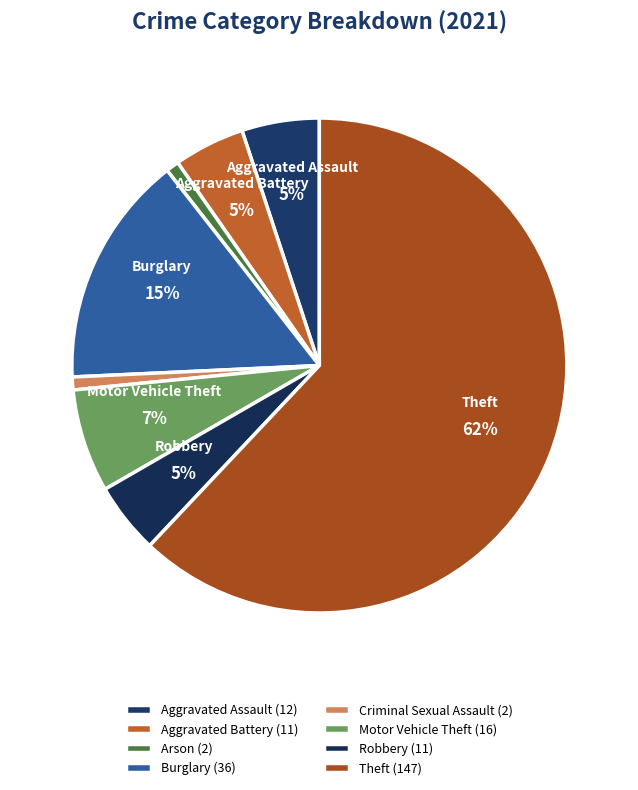

How many slices are in this pie chart?

8